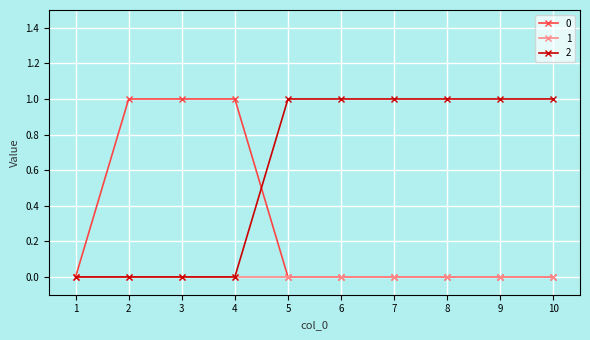

Which series has the largest total across all categories?

2